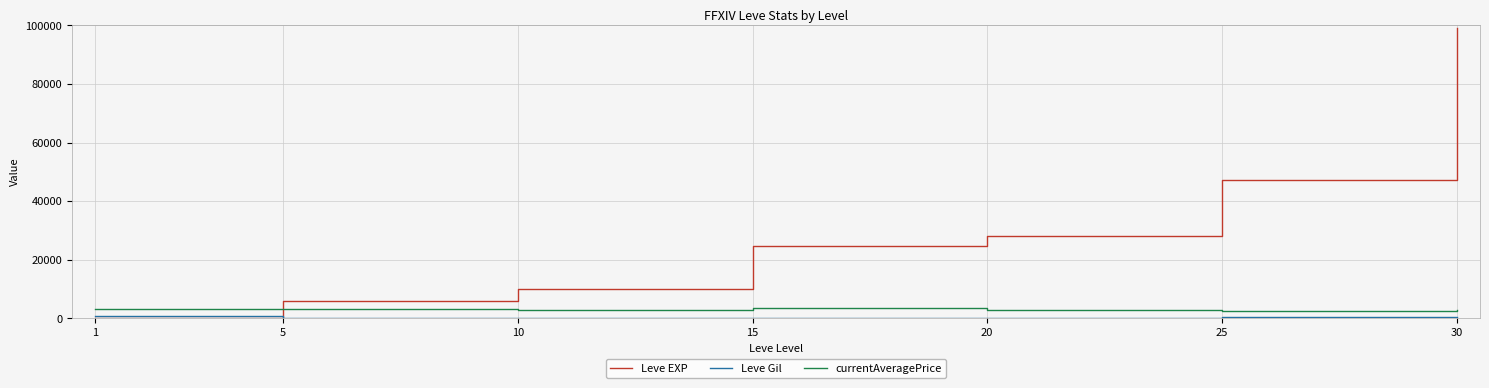

Which series ends up on top after the final intersection of Leve EXP and currentAveragePrice?

Leve EXP